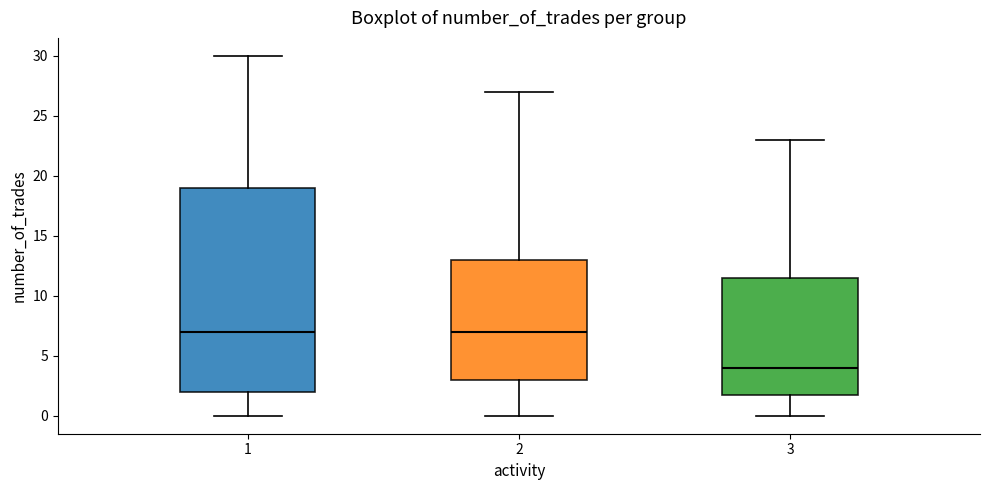

Reading left to right, read every box against the y-axis: the position of its median line, the range the box covers, and the ends of its whiskers. The values are not printed on the chart, so give them approximately, as read against the axis.

1: median 7.0, box 2.0 to 19.0, whiskers 0.0 to 30.0
2: median 7.0, box 3.0 to 13.0, whiskers 0.0 to 27.0
3: median 4.0, box 2.0 to 11.5, whiskers 0.0 to 23.0